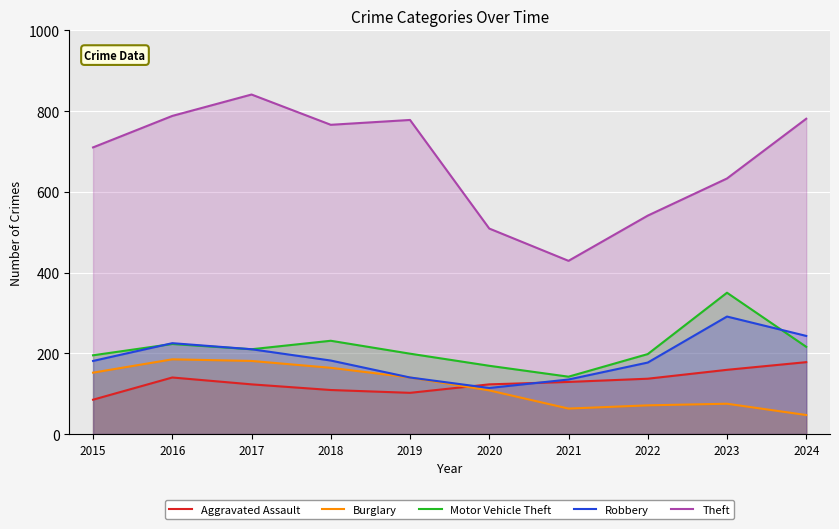

Reading right to left, what are all the values shown in this chart?

Aggravated Assault: 178	159	137	129	123	102	109	123	140	85
Burglary: 47	75	71	63	108	140	164	181	185	152
Motor Vehicle Theft: 216	350	198	142	169	199	231	210	223	195
Robbery: 243	291	177	135	114	140	182	210	225	181
Theft: 781	633	541	429	509	778	766	841	788	710